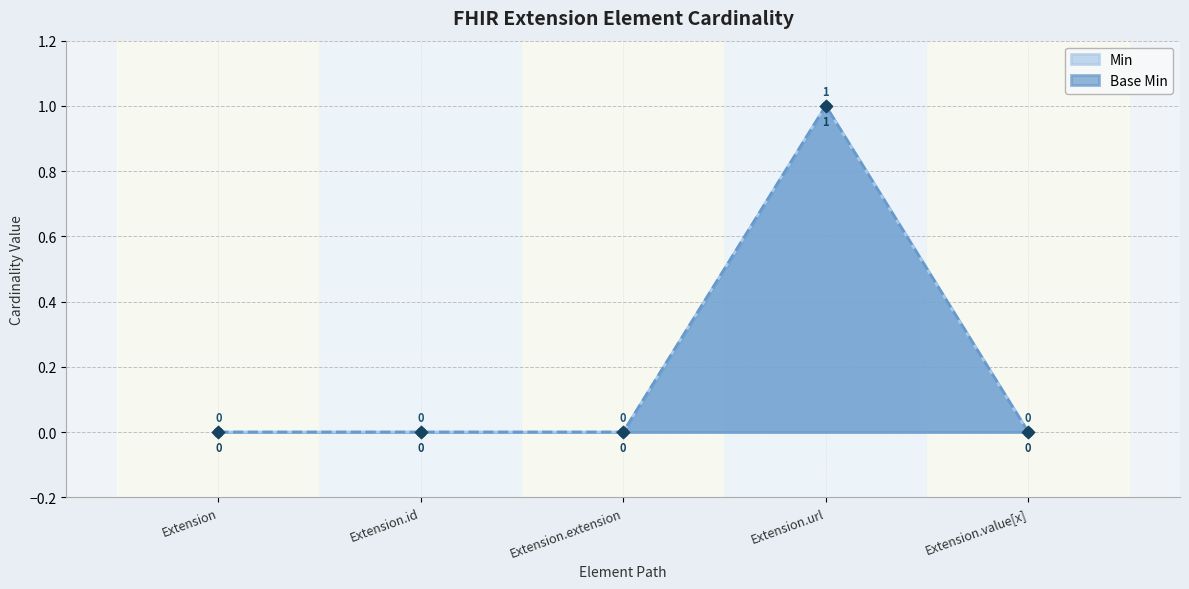

What are all the series names shown in the legend?

Min, Base Min